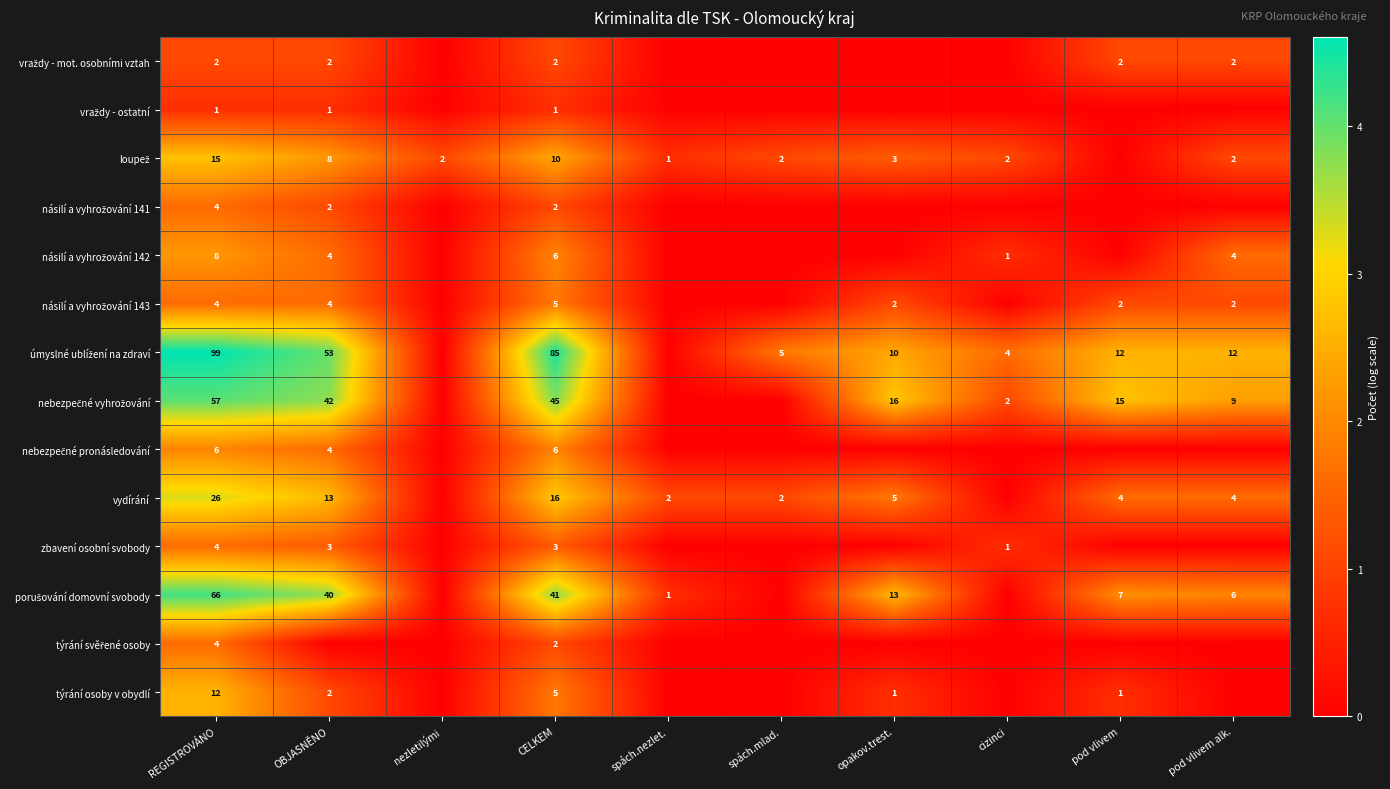

What is the sum of the vydírání values at OBJASNĚNO and spách.mlad.?

15